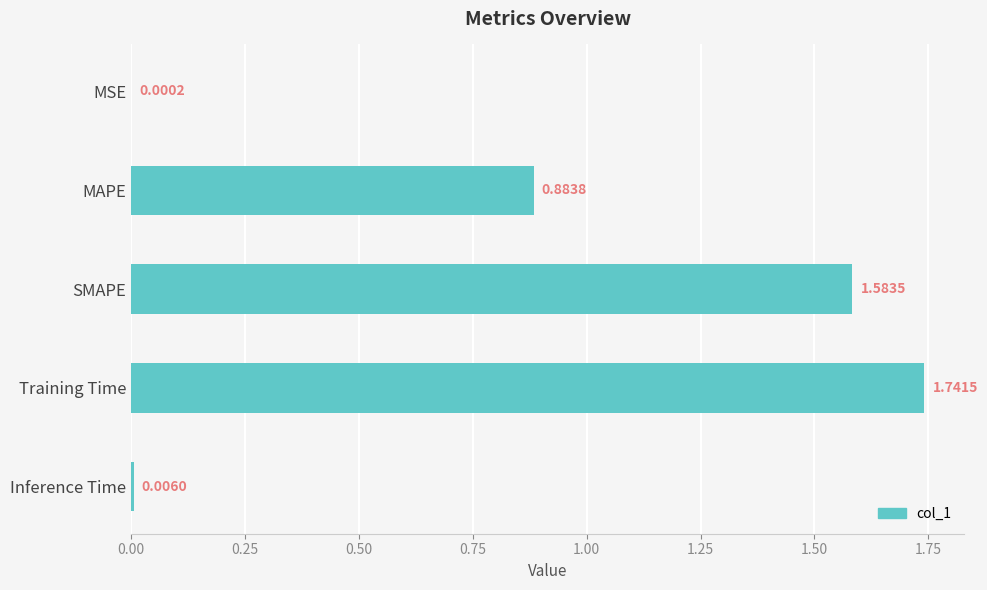

Count the number of data series in this chart.

1